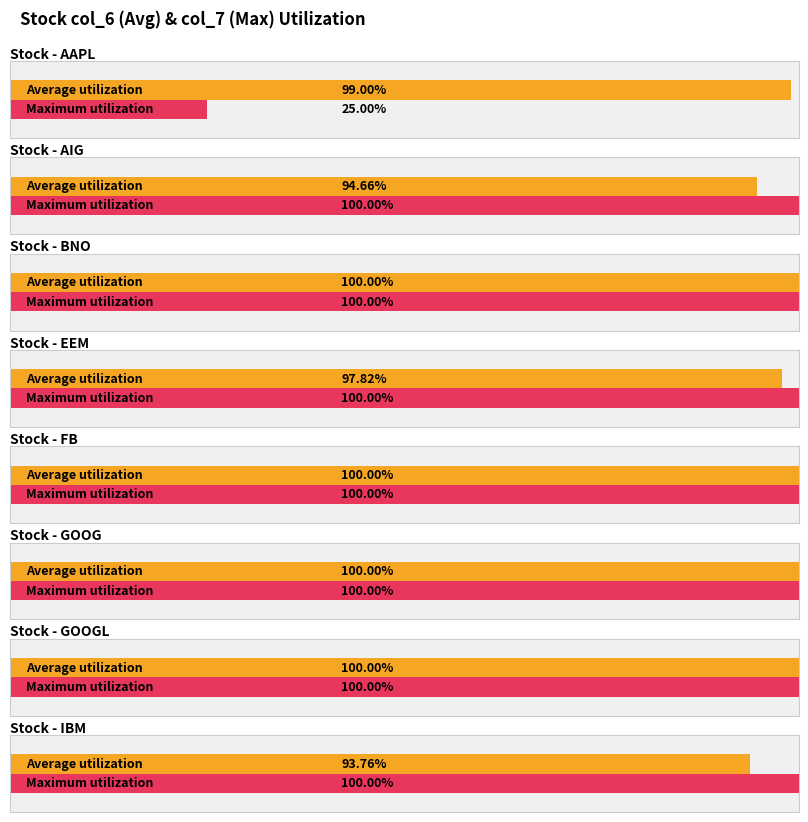

Is it true that col_6 equals 1.0 at GOOG?

True